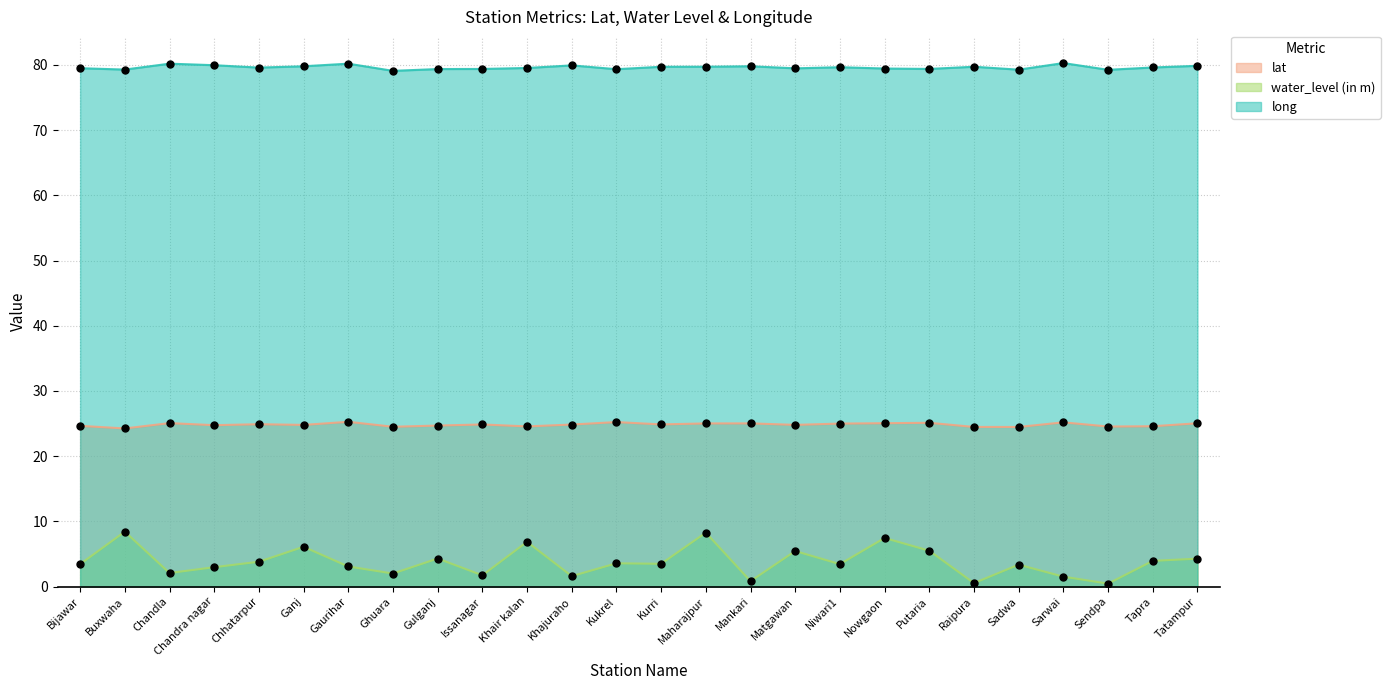

At how many categories does at least one series exceed 40?

26